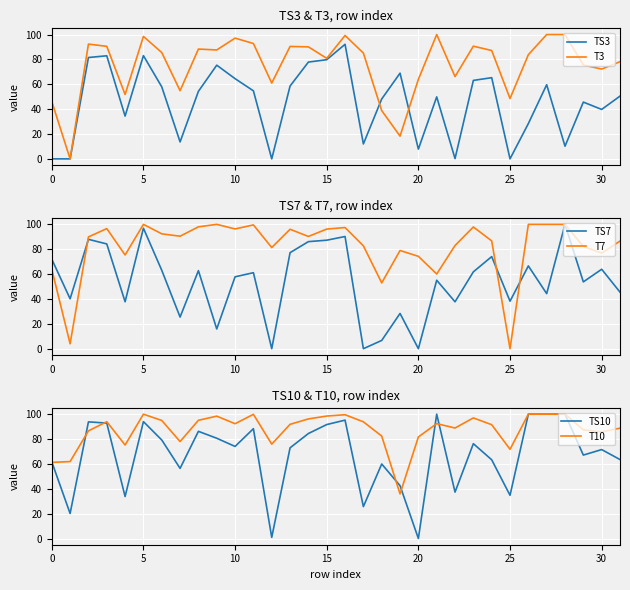

What is the maximum value for TS3?

92.1